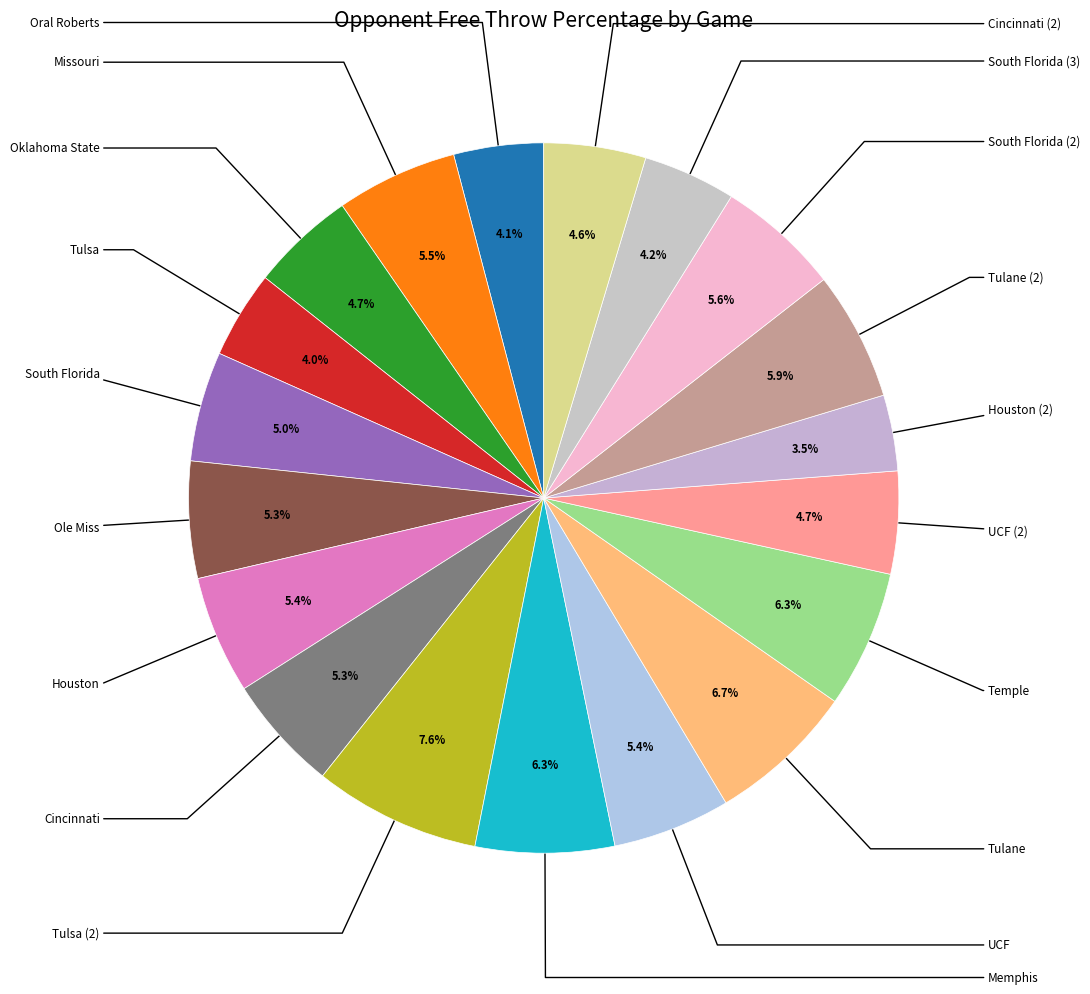

Count the number of slices in the pie.

19